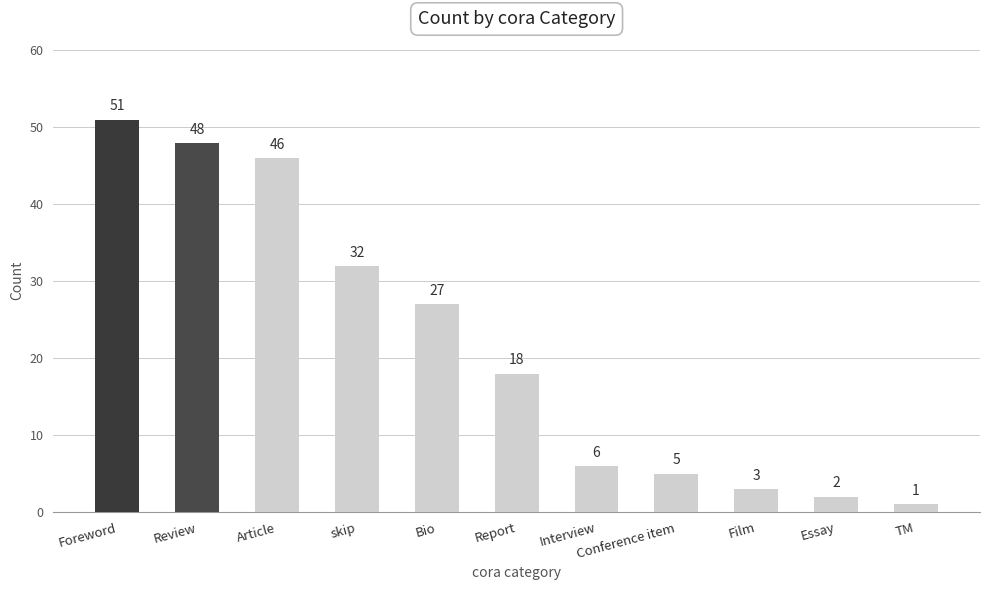

How many series are shown in this chart?

1